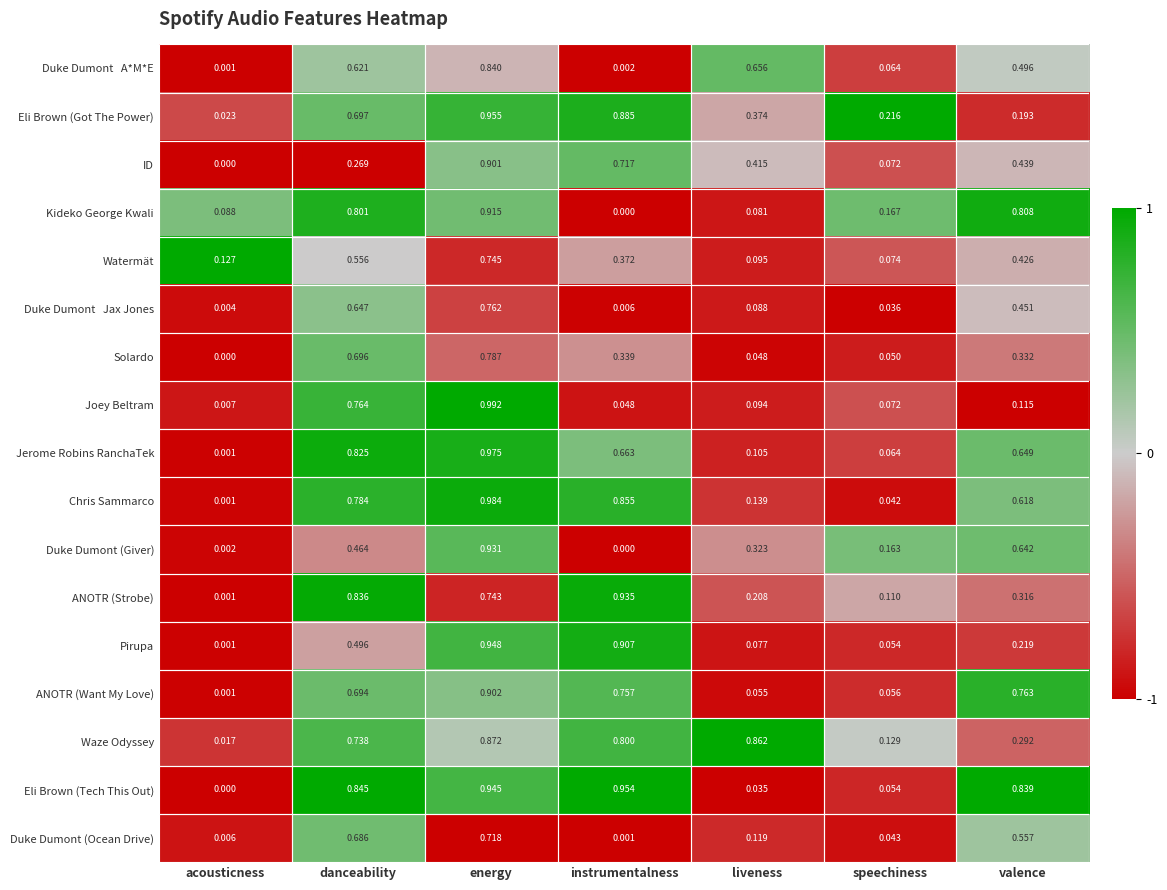

Which series has the largest range (max minus min)?

Joey Beltram